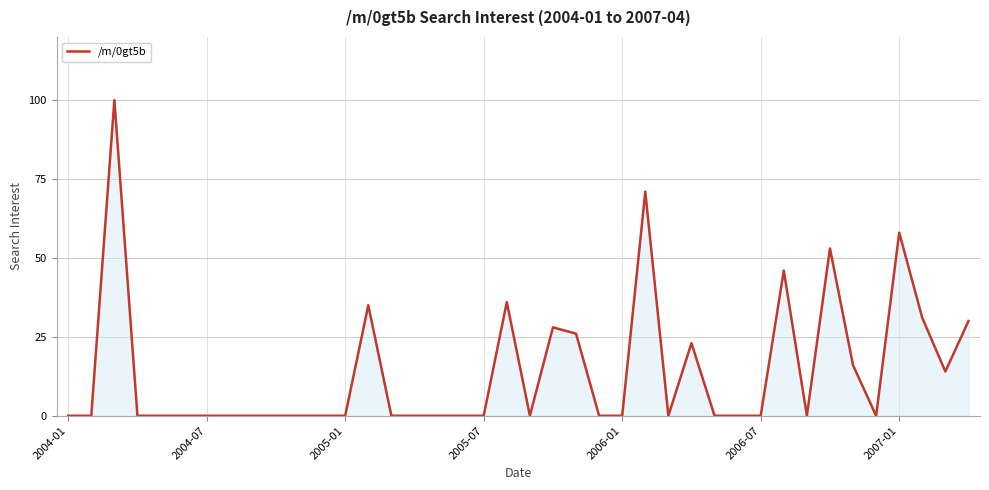

What is the difference between the maximum and minimum values?

100